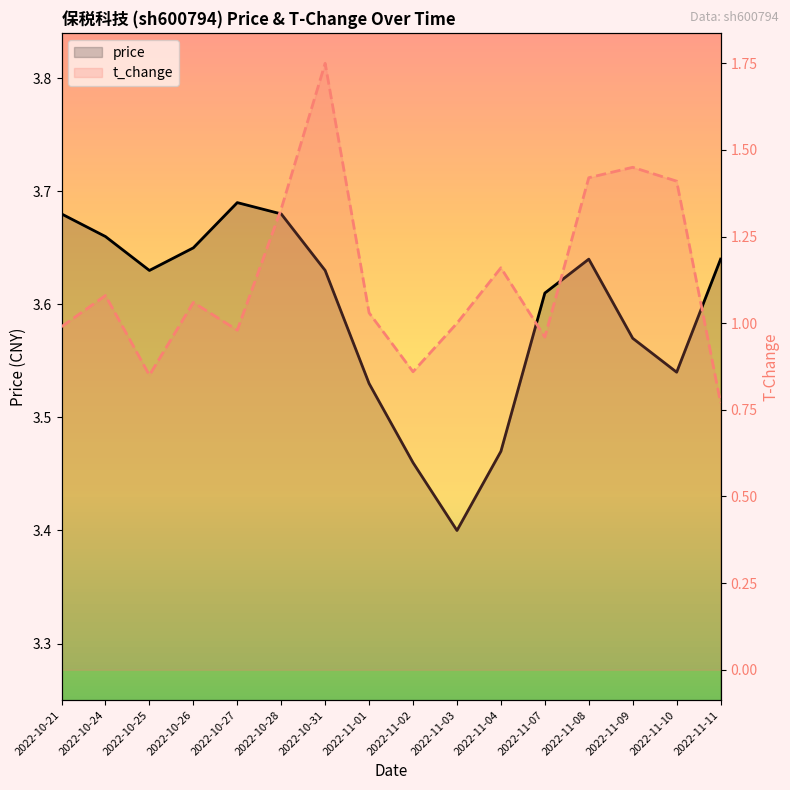

Read the t_change value at 2022-10-24.

1.1